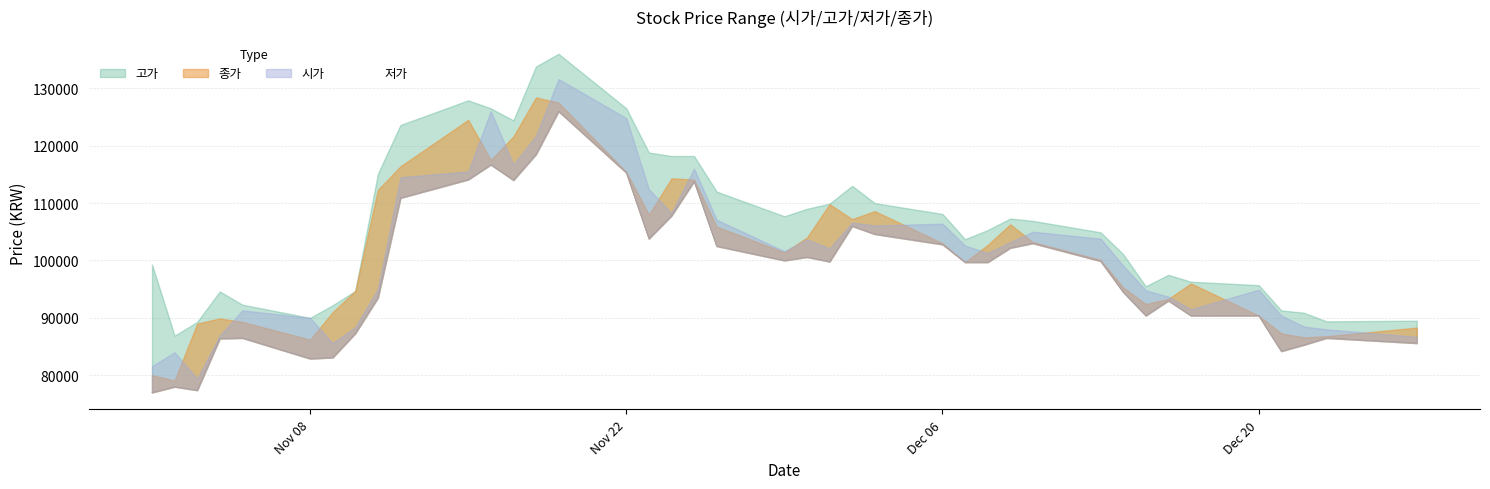

Reading left to right, transcribe all the data shown in this chart.

고가: 99300	86900	89300	94600	92300	90000	92200	94700	115100	123600	127900	126500	124400	133800	136000	126500	118800	118200	118200	112000	107700	109000	109900	113000	110000	108100	103700	105300	107300	106900	104900	101100	95500	97500	96300	95700	91300	90900	89400	89500
종가: 80000	79100	89000	89900	89300	86200	91000	94700	112300	116400	124500	117500	121600	128400	127500	115400	108000	114300	114100	105900	101400	104000	109800	107200	108600	103000	99700	102700	106300	103200	100100	95300	92400	93300	96000	90400	87300	86600	86800	88300
시가: 81600	84000	79400	86900	91300	90000	85600	88400	95000	114500	115500	126000	116700	121700	131600	124800	112400	108300	116000	107100	101600	103700	102100	106600	106100	106400	102600	101300	103200	105000	103800	99100	94800	93700	91500	94900	90400	88500	88000	86700
저가: 77000	78000	77400	86400	86500	82900	83100	87300	93500	110900	114100	116700	114000	118500	126000	115300	103800	107800	113800	102500	100000	100600	99800	106000	104600	102800	99700	99700	102200	103000	99900	94500	90400	93000	90400	90400	84200	85300	86500	85600